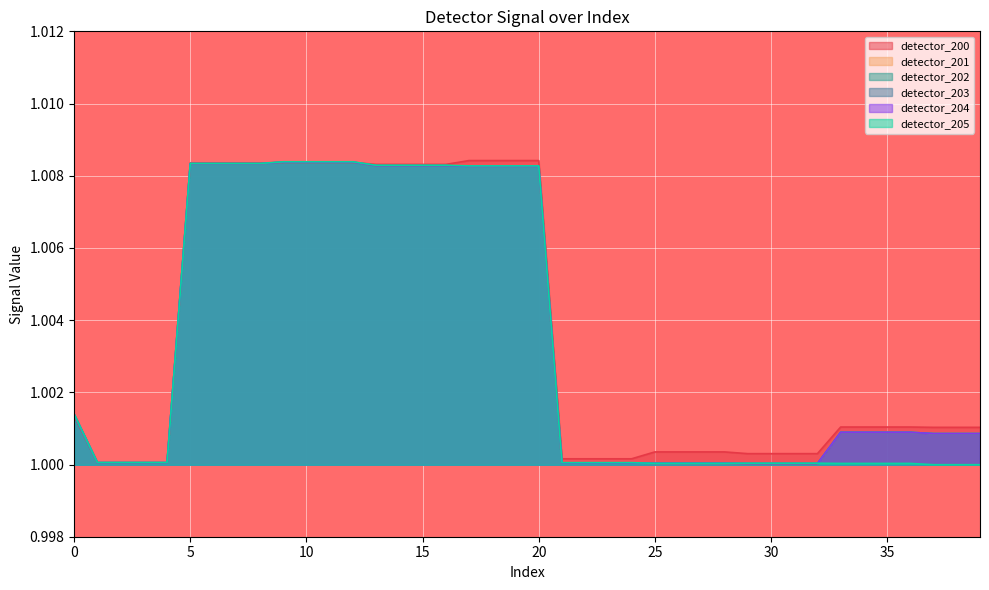

Between 24 and 20, which is larger?

20